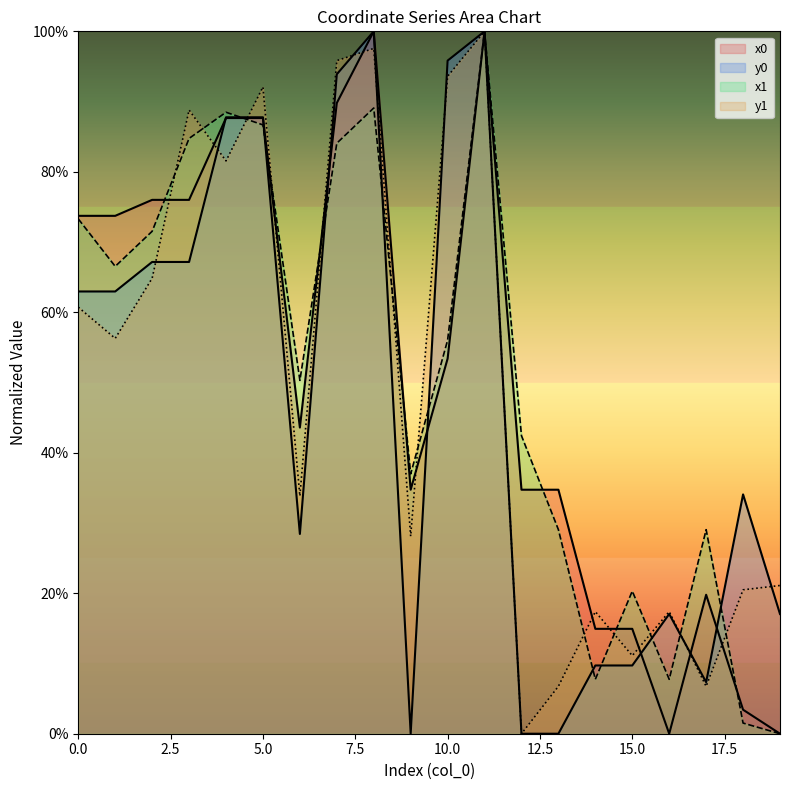

Does the chart display data point markers on the line(s)?

No